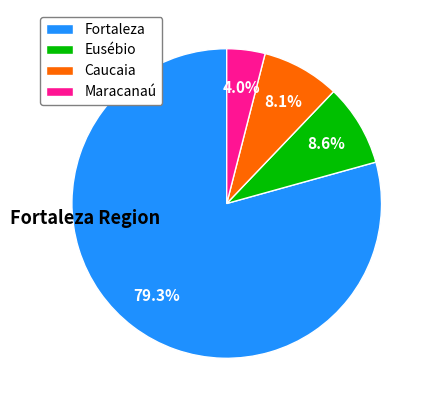

How many segments does this pie chart have?

4